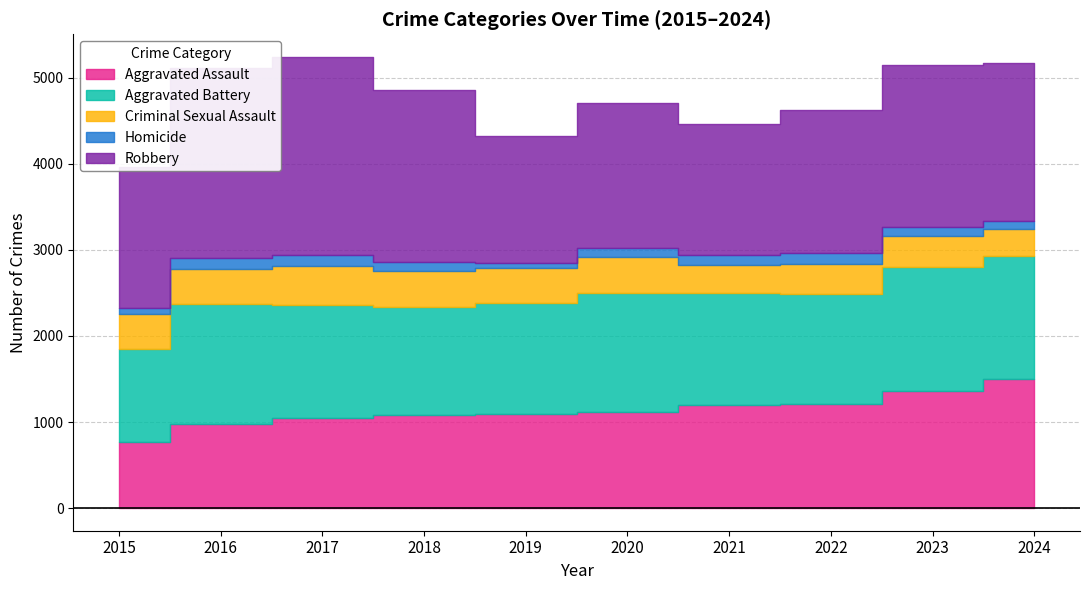

True or false: Robbery has more than 0 interior local peaks.

True